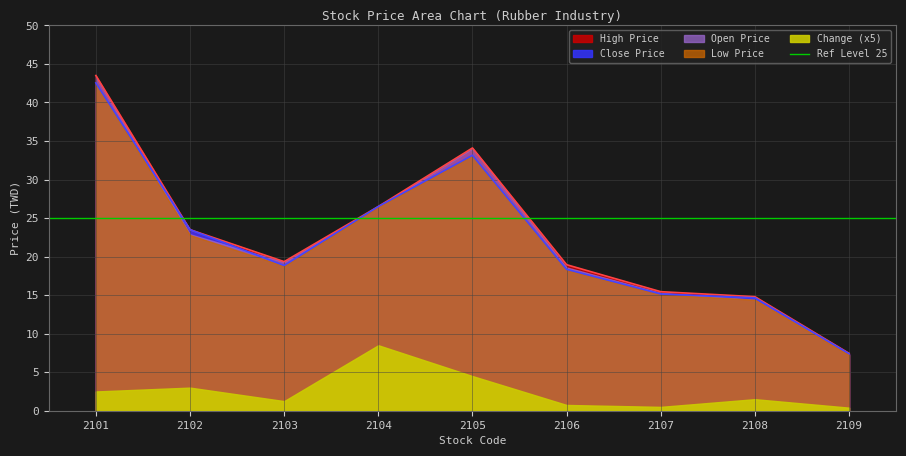

True or false: Change and Open Price intersect in this chart.

False